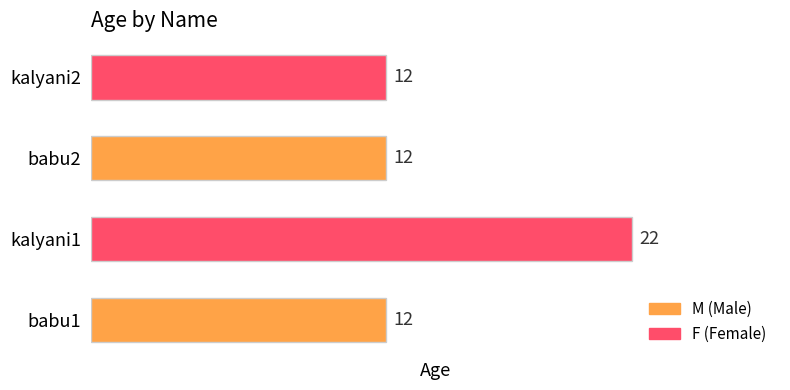

Does the chart contain stacked bars?

No